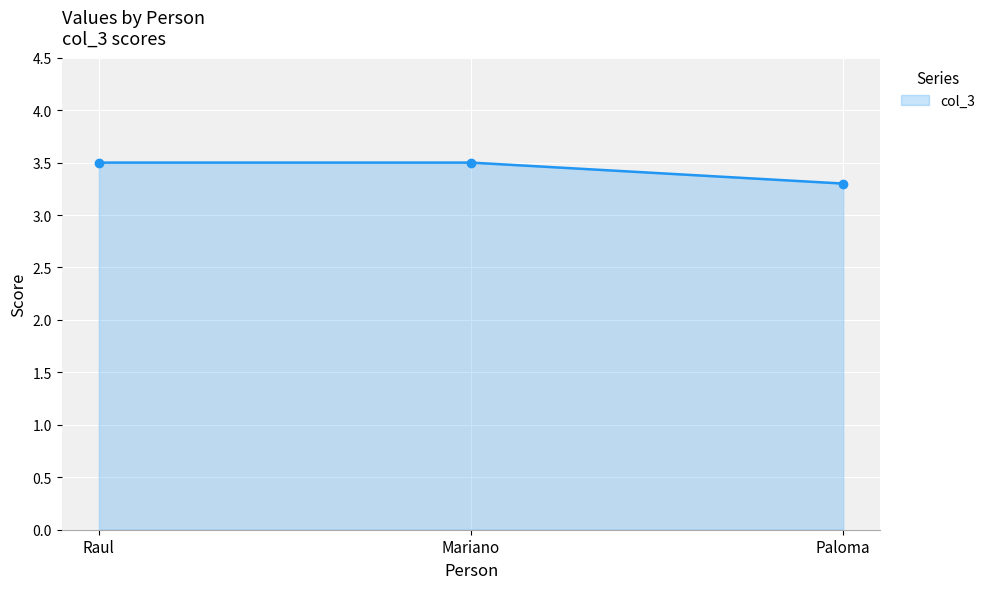

What position from the right is Raul?

3